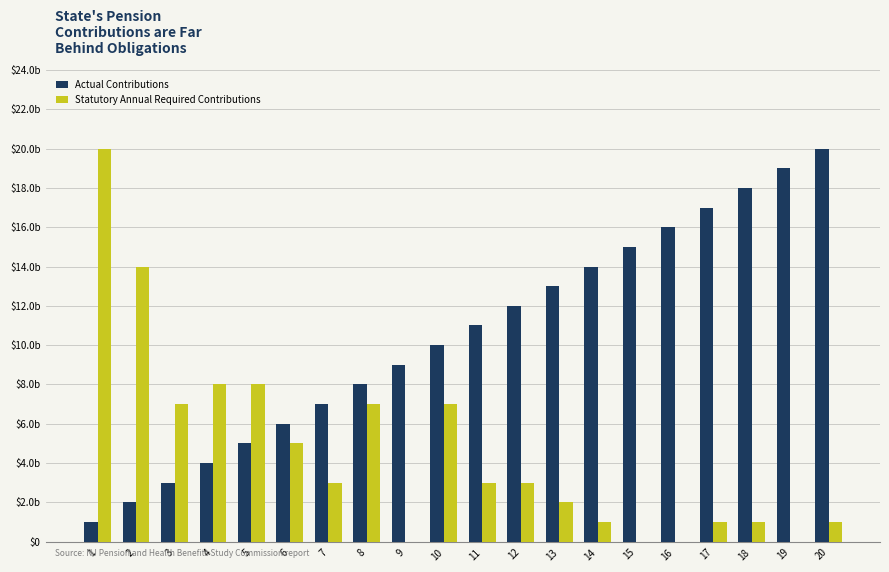

What are all the series names shown in the legend?

Actual Contributions, Statutory Annual Required Contributions